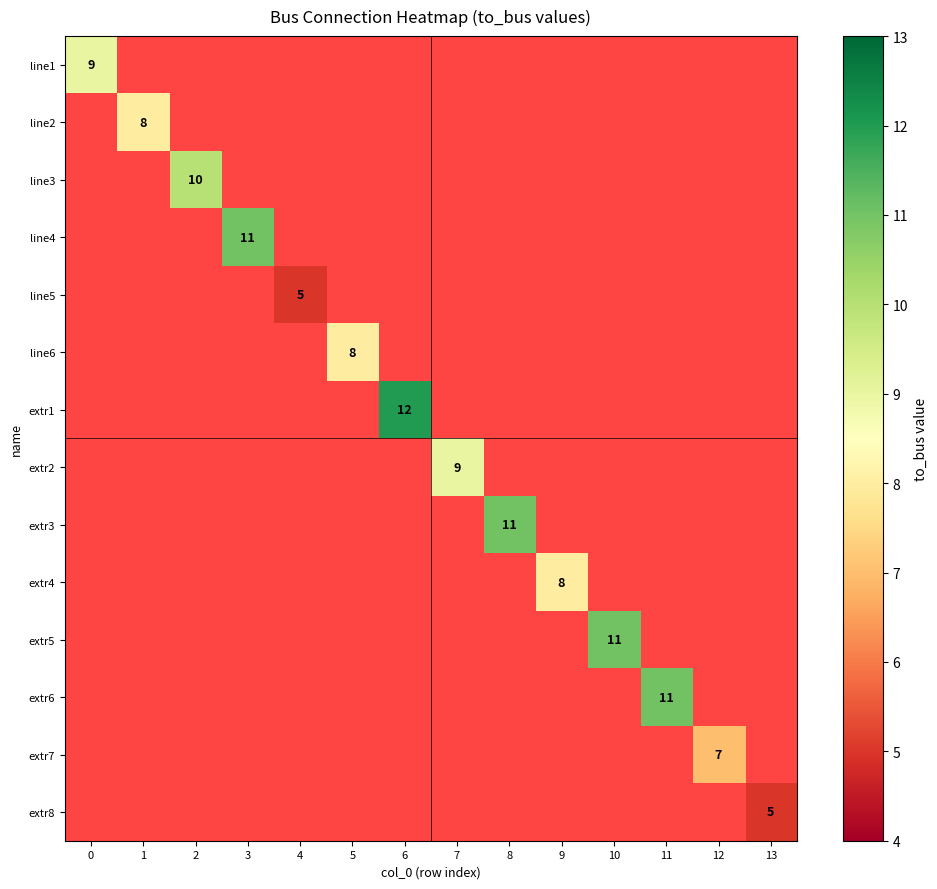

The value of extr3 at 8 is 11. True or false?

True